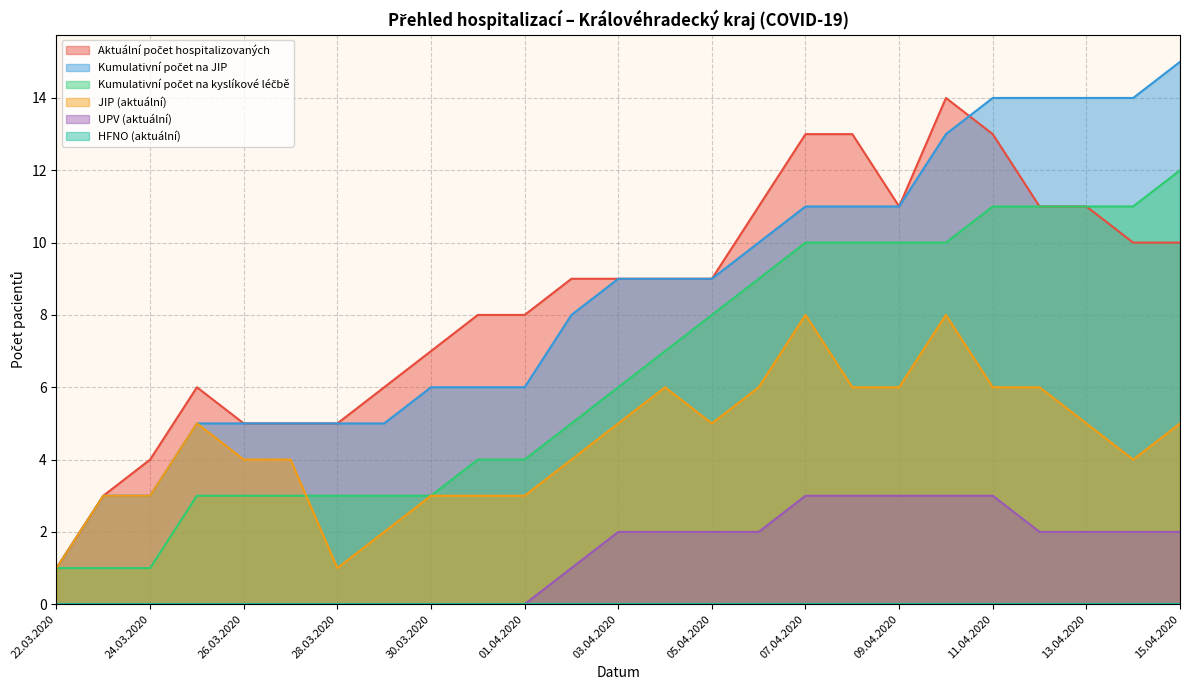

What is the total value across all series at 22.03.2020?

4